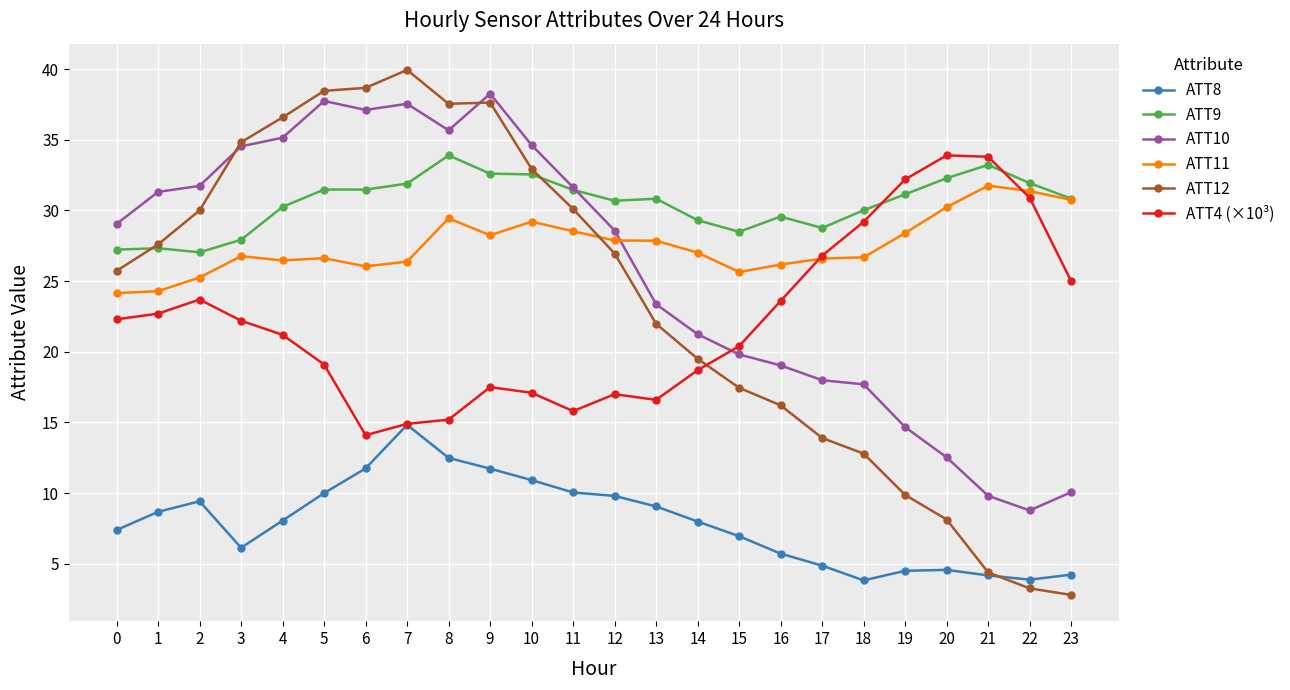

How many lines are shown in the chart?

6